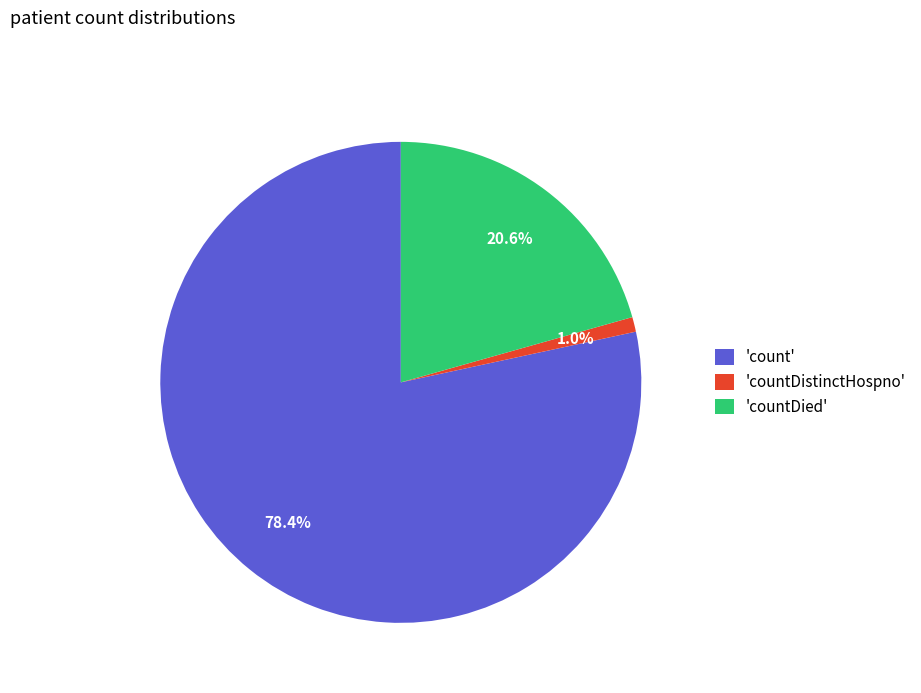

How many segments does this pie chart have?

3